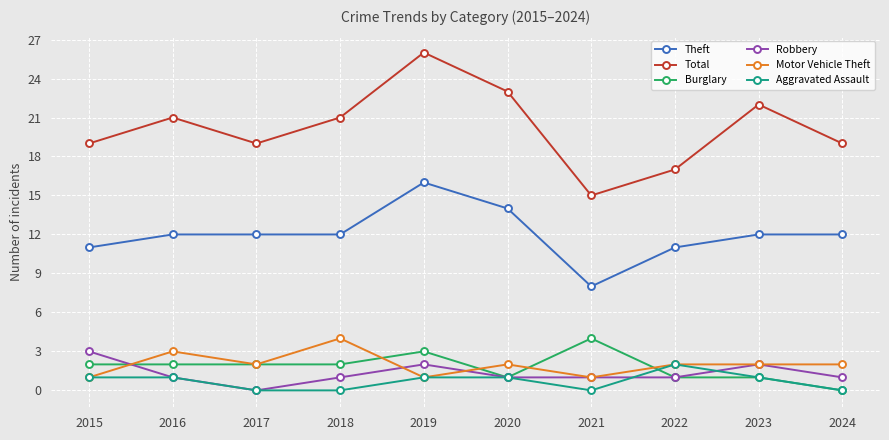

Between 2020 and 2023, which series saw the biggest shift?

Theft